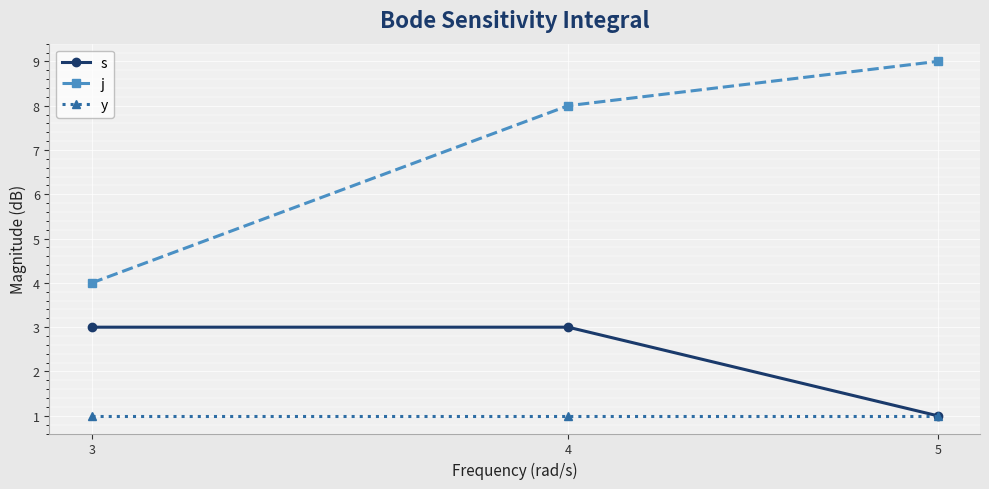

Rank the series by their average value, from highest to lowest.

j, s, y